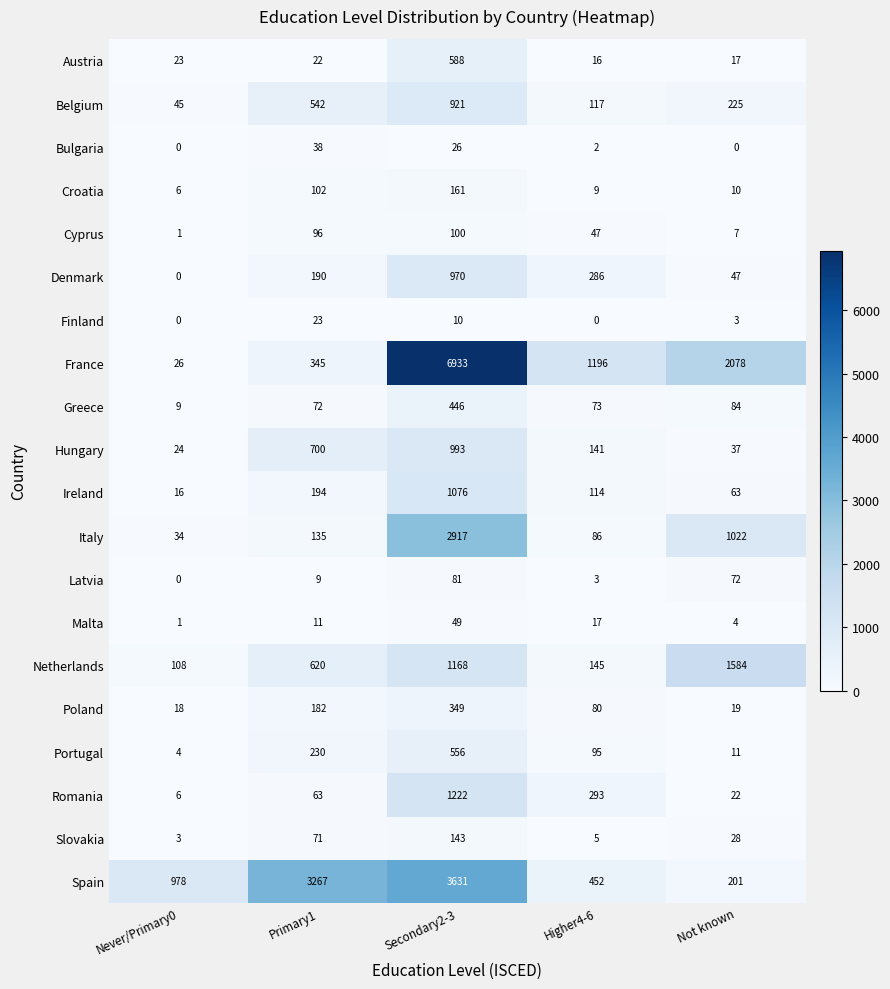

Which series has the largest range (max minus min)?

France